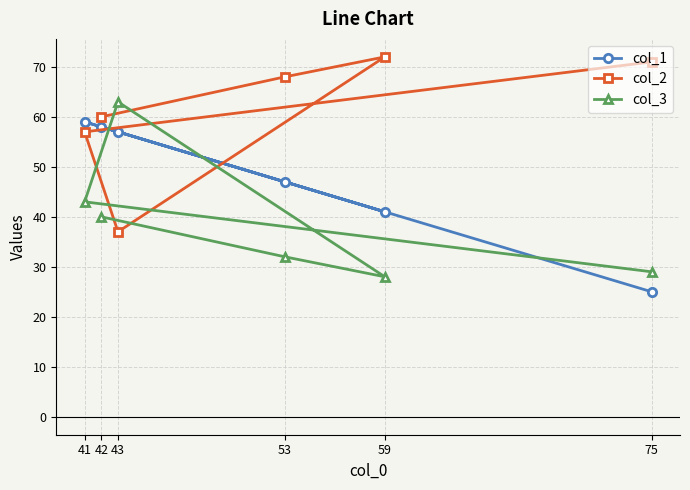

True or false: col_2 has a value of 30 at 75.

False